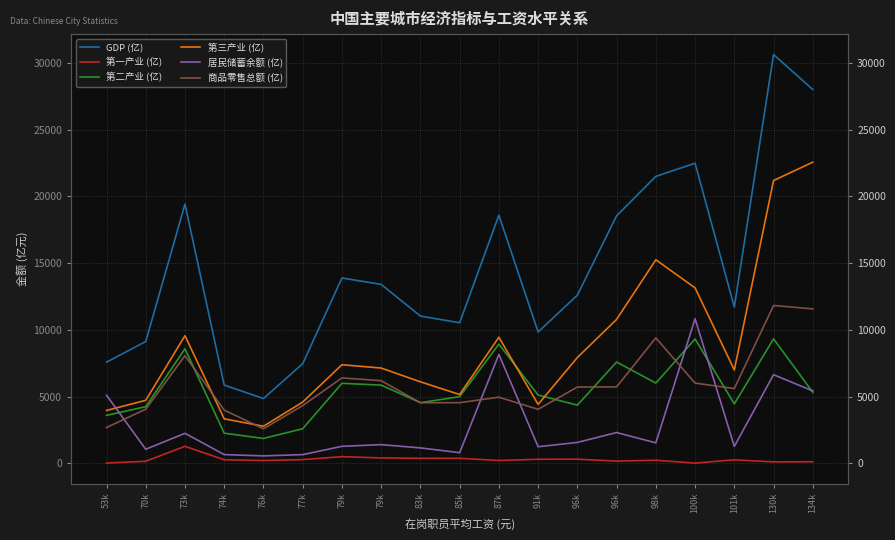

At which label is 第二产业 (亿) closest to 5598?

79k